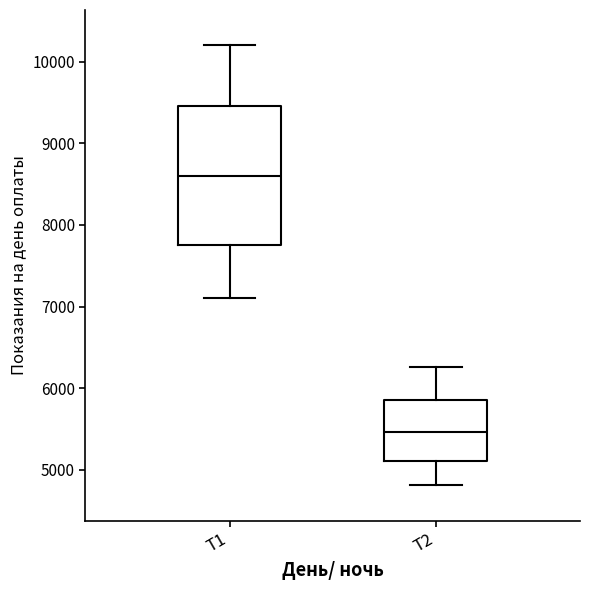

Which box's median line is the lowest?

Т2